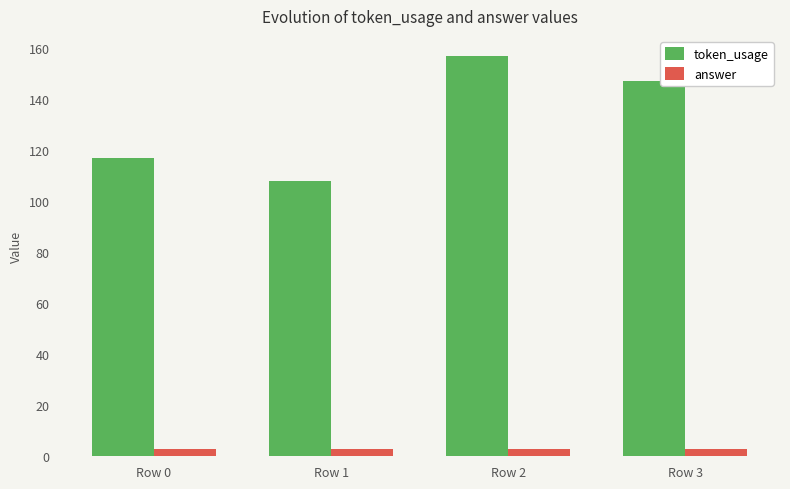

Rank the categories by token_usage value from lowest to highest.

Row 1, Row 0, Row 3, Row 2